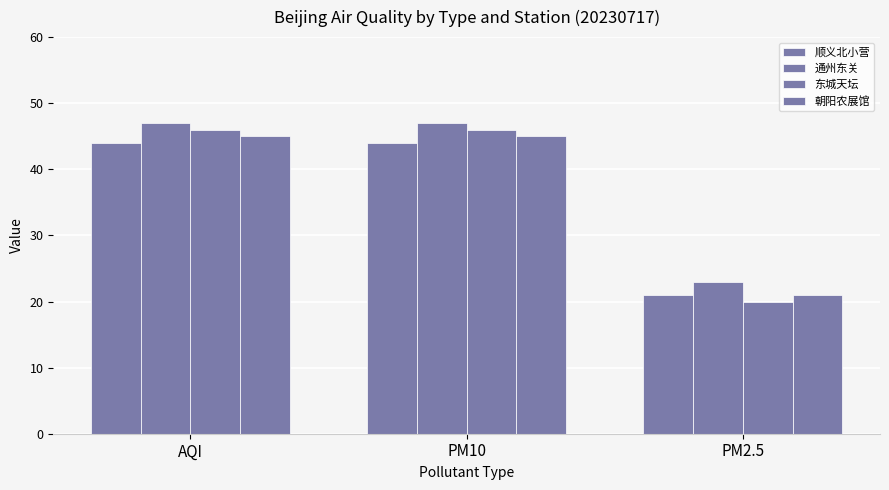

At how many categories does at least one series exceed 27?

2